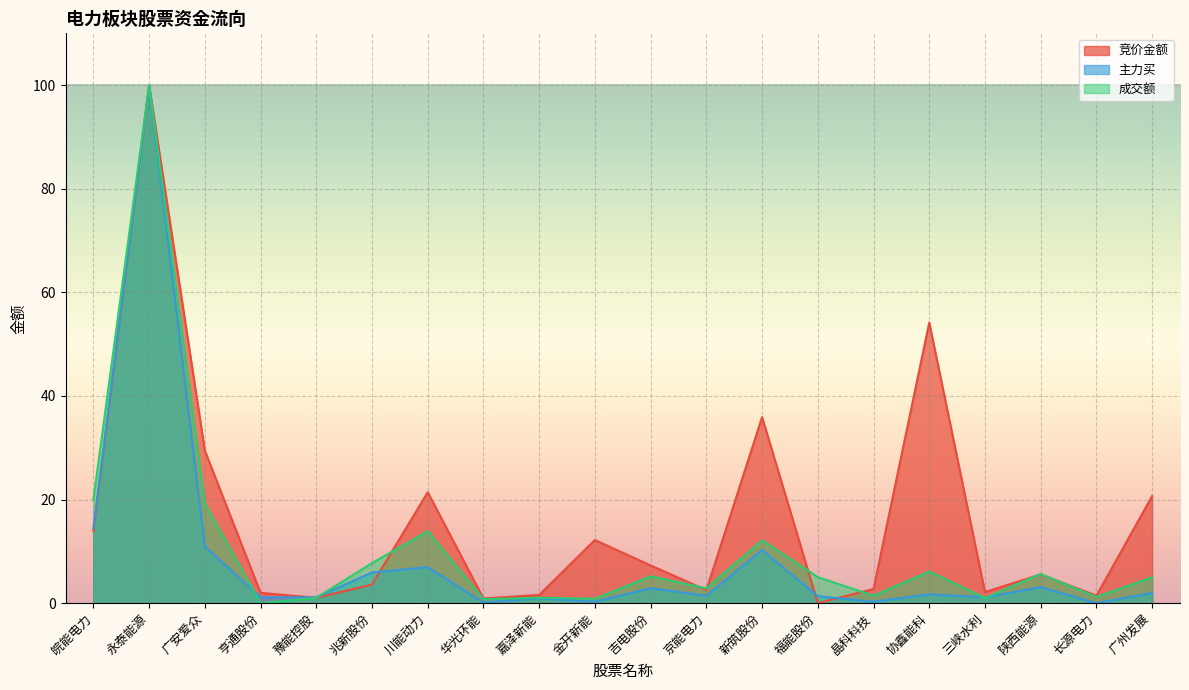

Which series has the largest total across all categories?

竞价金额